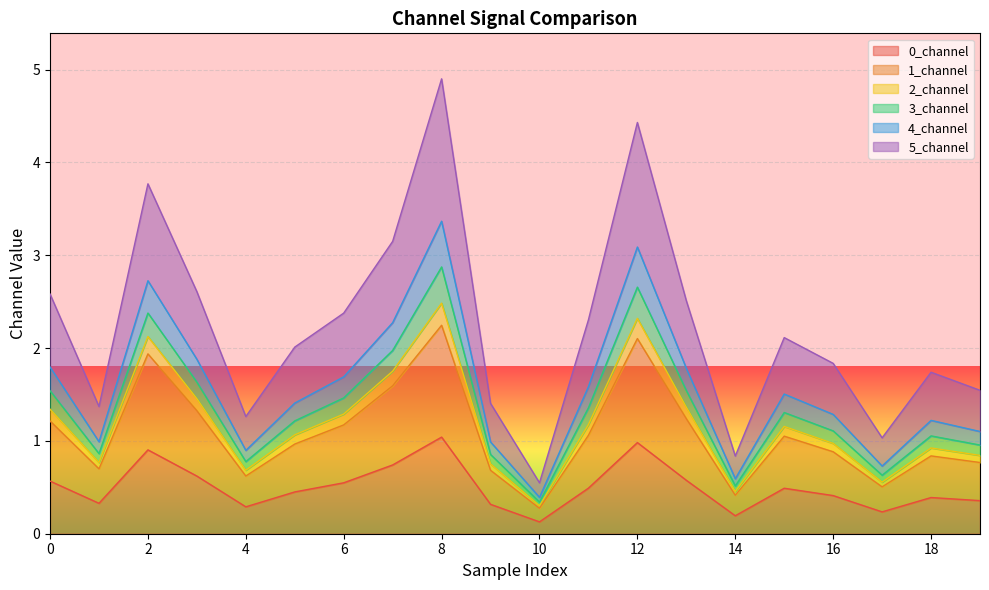

Is it true that 0_channel equals 0.1 at 6?

False